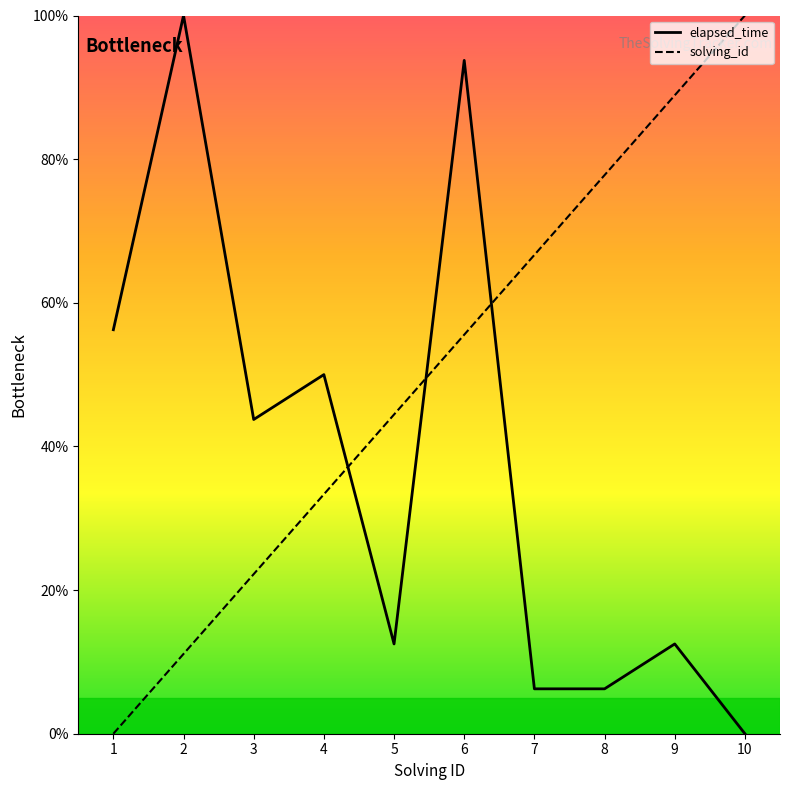

The elapsed_time series shows -65.9 at 10. True or false?

False